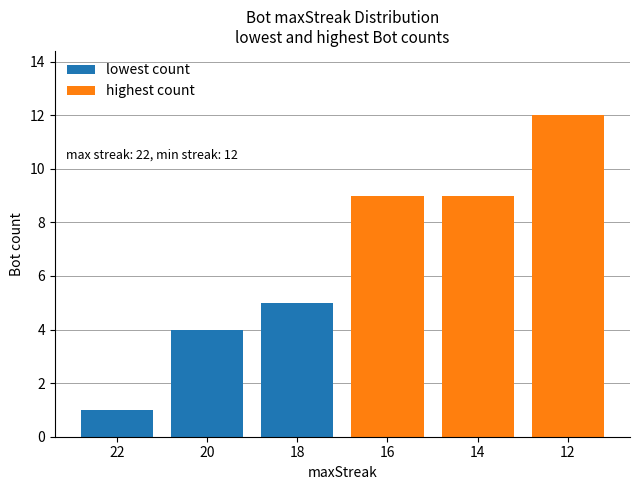

Which has a higher value, 18 or 22?

18